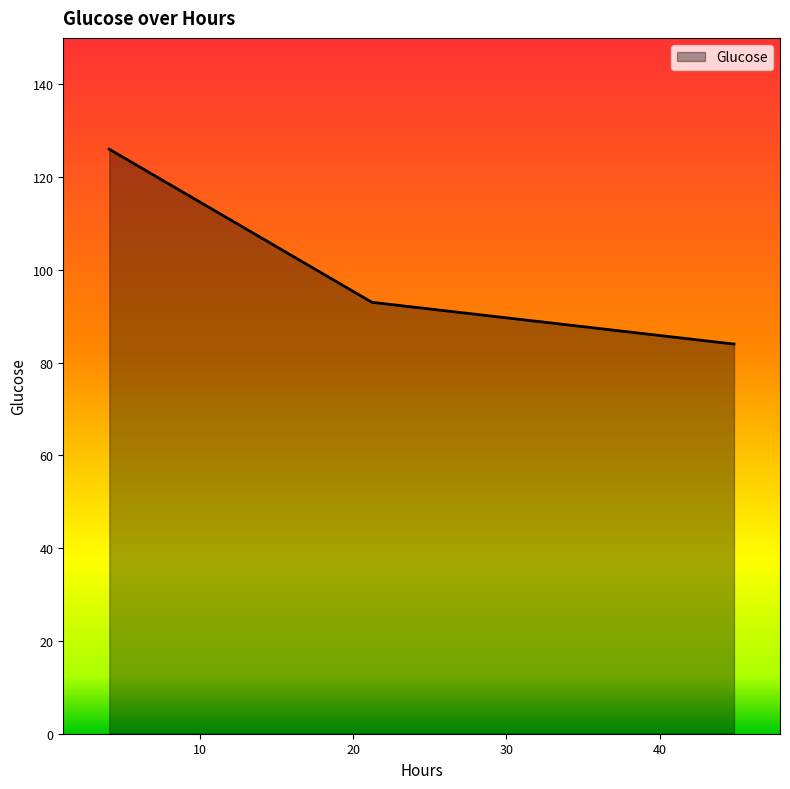

What is the smallest value displayed?

84